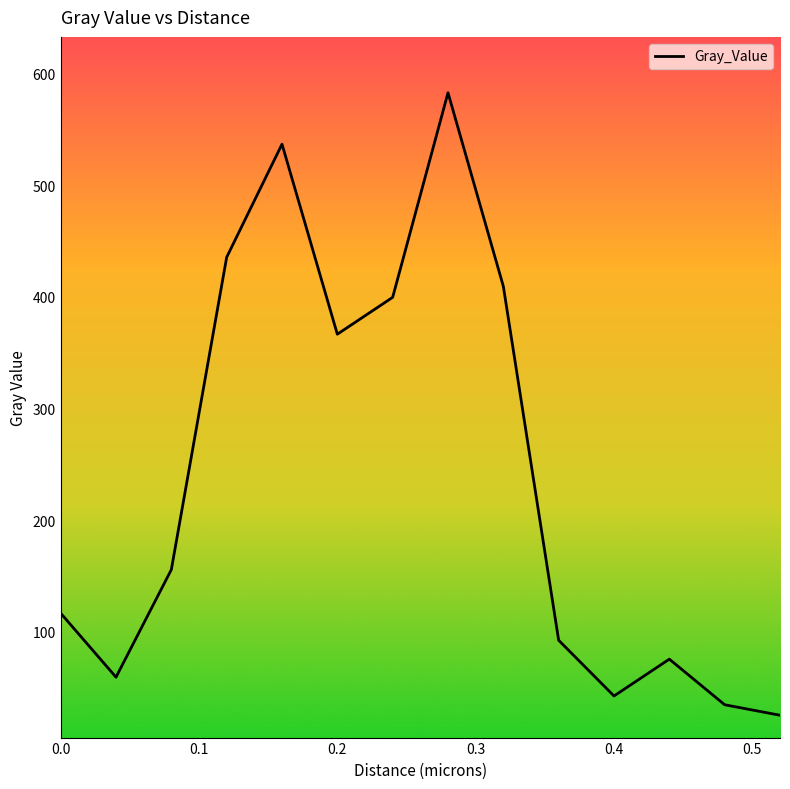

What is the difference between the second highest and second lowest values?

501.9